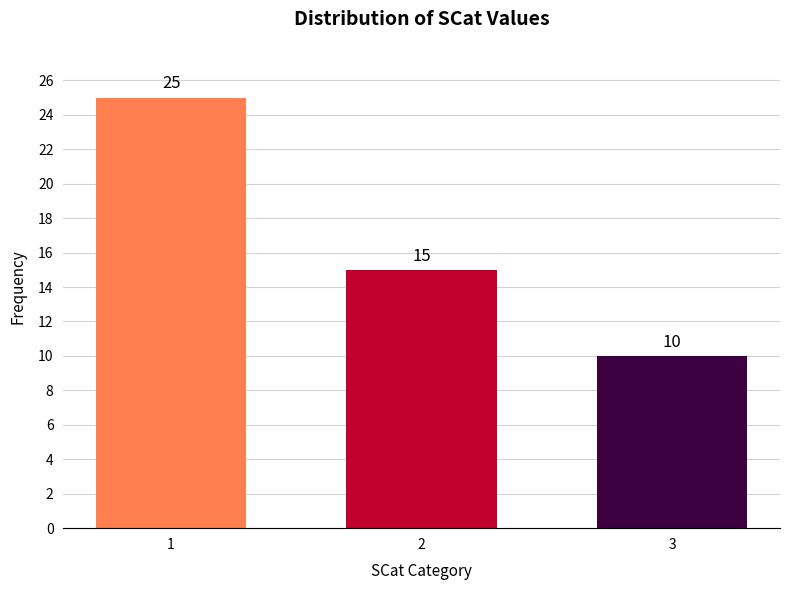

Reading left to right, what are all the values shown in this chart?

1=25	2=15	3=10